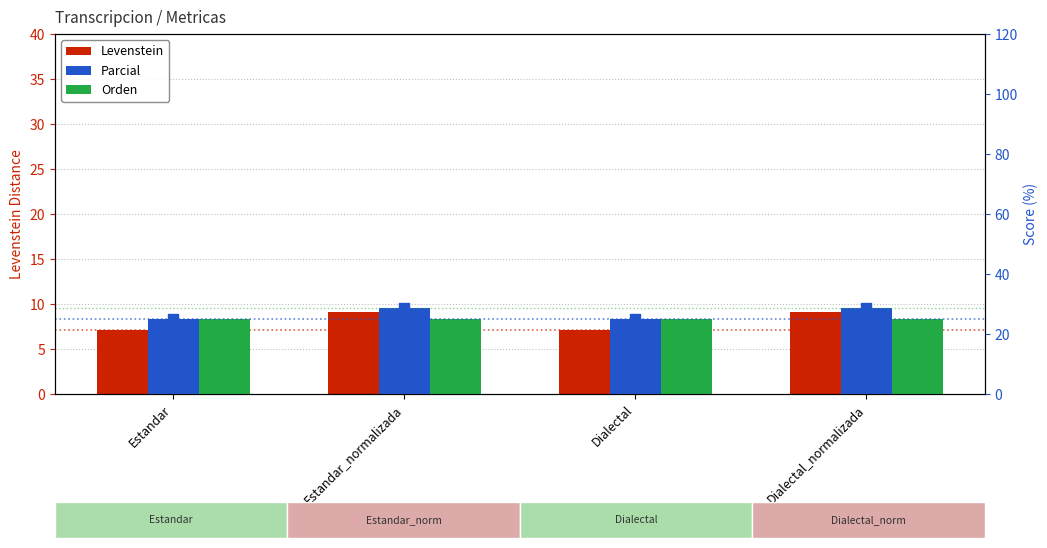

Which series contains the lowest Y value?

Levenstein